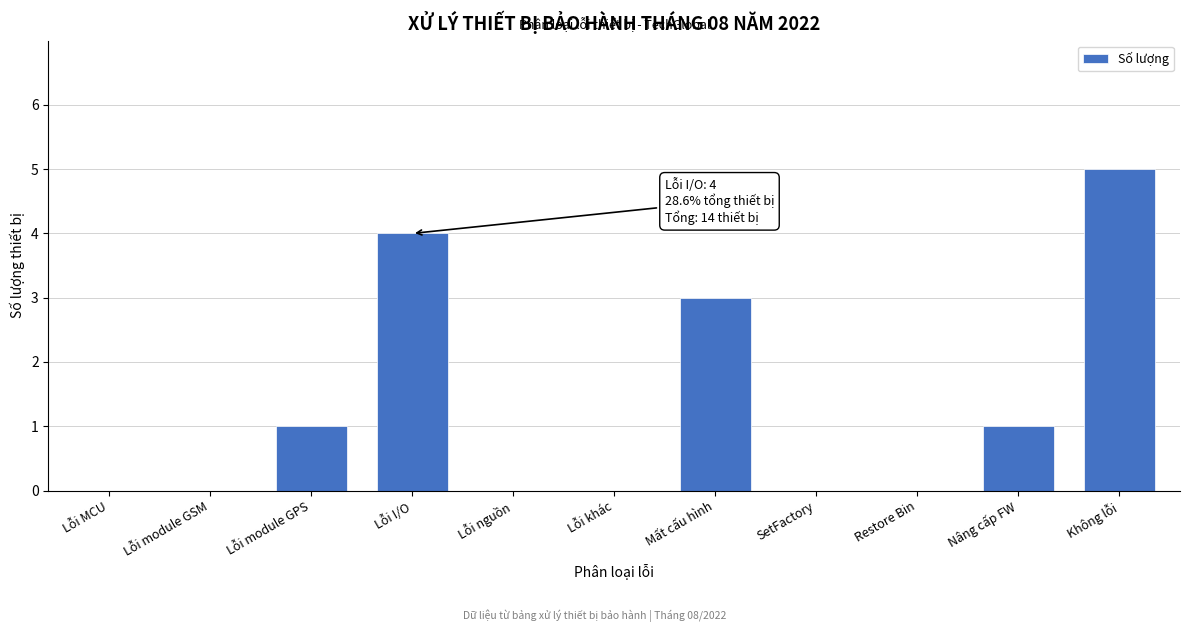

Reading left to right, transcribe all the data shown in this chart.

Lỗi MCU=0	Lỗi module GSM=0	Lỗi module GPS=1	Lỗi I/O=4	Lỗi nguồn=0	Lỗi khác=0	Mất cấu hình=3	SetFactory=0	Restore Bin=0	Nâng cấp FW=1	Không lỗi=5